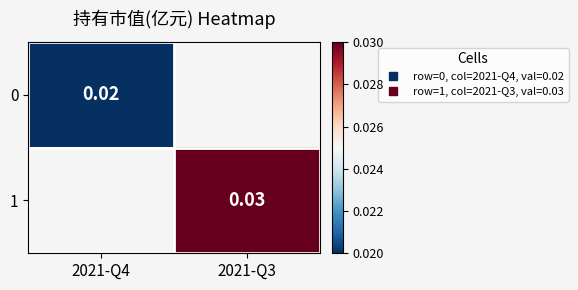

At which category does the chart reach its peak across all series?

2021-Q3